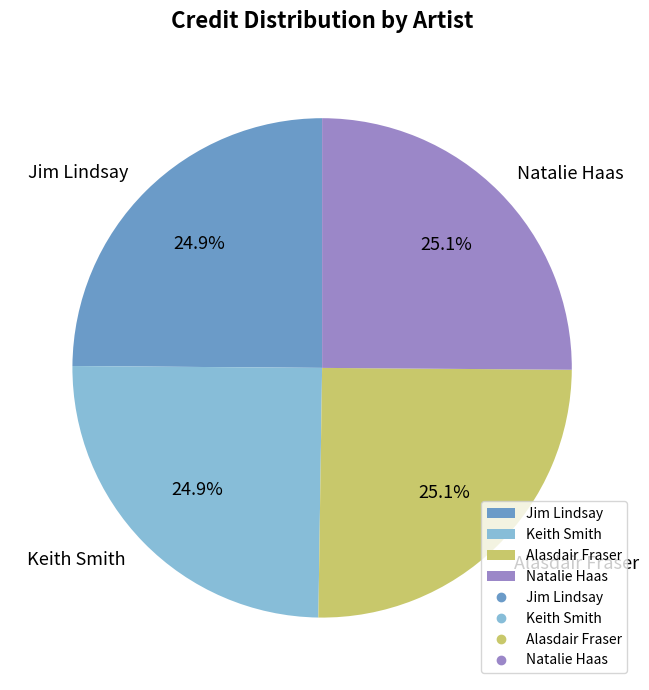

How many slices are in this pie chart?

4